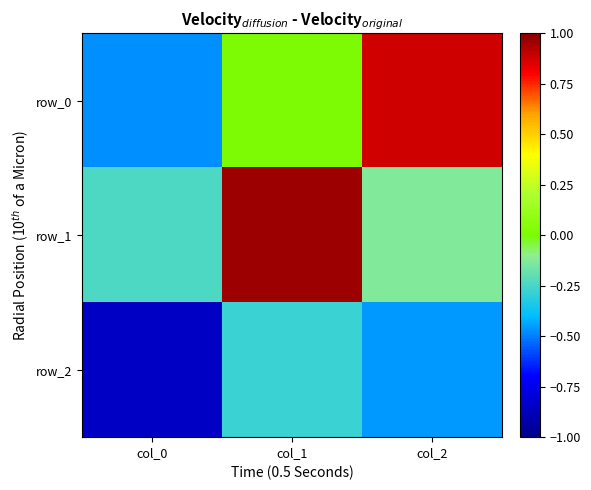

What is the difference between the row_1 values at col_0 and col_2?

0.1